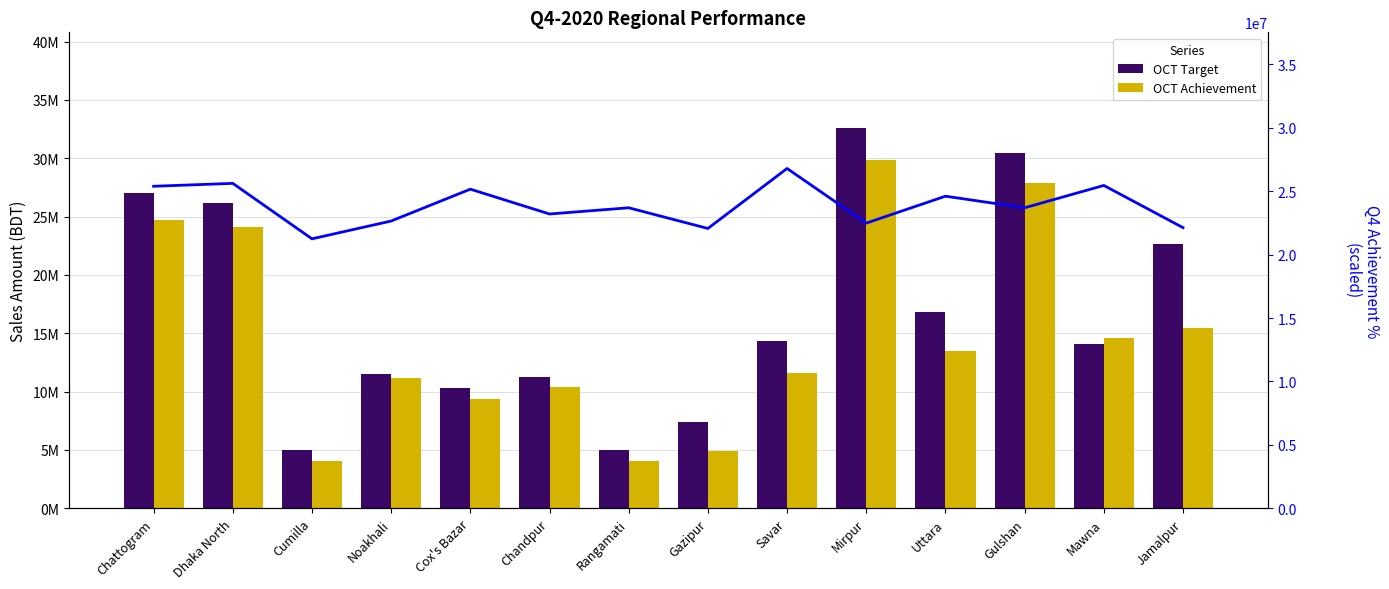

Reading right to left, what are all the values shown in this chart?

OCT Target: Jamalpur=22643964.6	Mawna=14038771.2	Gulshan=30471804.4	Uttara=16795909.0	Mirpur=32633829.5	Savar=14362786.3	Gazipur=7378866.5	Rangamati=5014803.1	Chandpur=11237520.7	Cox's Bazar=10263130.3	Noakhali=11513963.7	Cumilla=5027448.5	Dhaka North=26162957.1	Chattogram=27050866.8
OCT Achievement: Jamalpur=15406379.1	Mawna=14586924.4	Gulshan=27842376.3	Uttara=13489431.7	Mirpur=29829597.7	Savar=11599115.5	Gazipur=4935804.7	Rangamati=4042490.2	Chandpur=10347842.7	Cox's Bazar=9393055.8	Noakhali=11202426.8	Cumilla=4084707.0	Dhaka North=24142969.6	Chattogram=24702403.1
Q4 Achievement %: Jamalpur=22125736.4	Mawna=25454387.0	Gulshan=23692160.2	Uttara=24605907.5	Mirpur=22484708.6	Savar=26792374.1	Gazipur=22060468.8	Rangamati=23692160.2	Chandpur=23202652.8	Cox's Bazar=25160682.6	Noakhali=22647877.7	Cumilla=21244623.0	Dhaka North=25617556.2	Chattogram=25389119.4